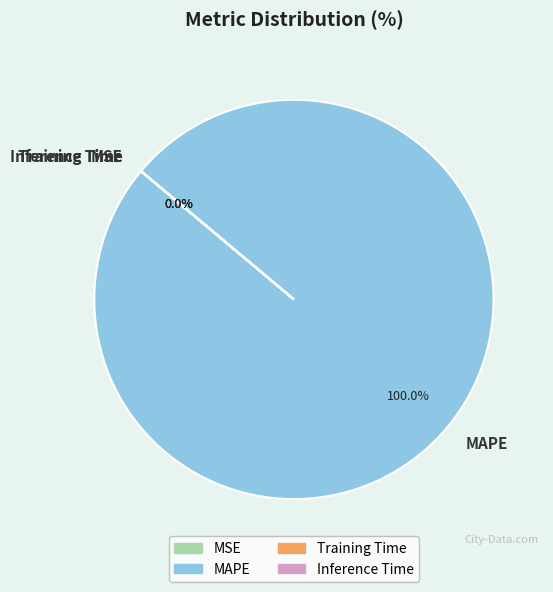

Is there a majority slice in this chart?

Yes